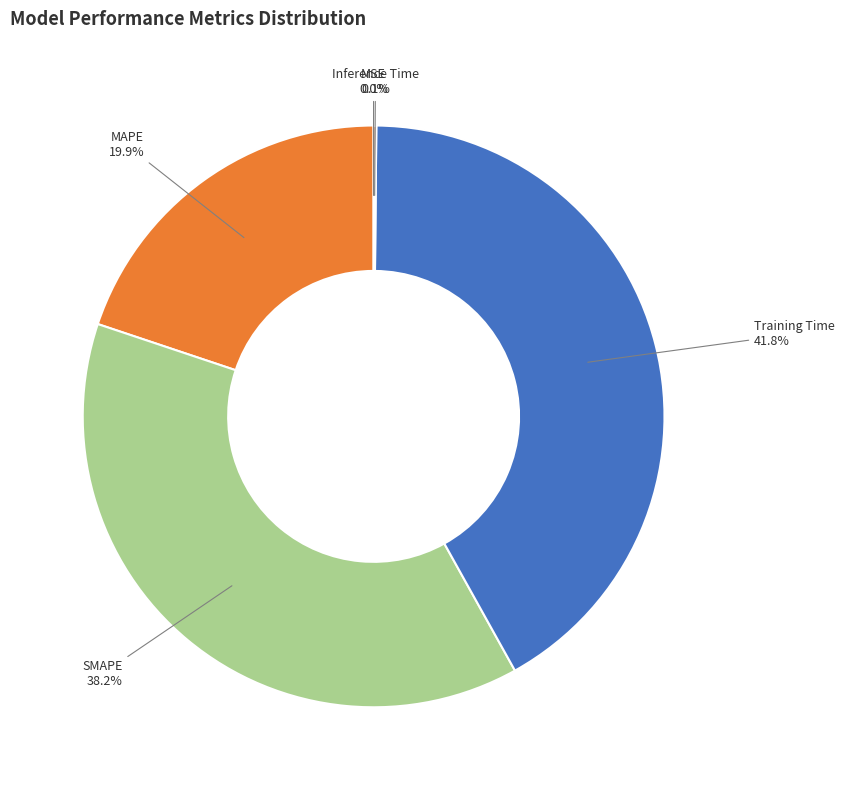

Which slice is the largest?

Training Time